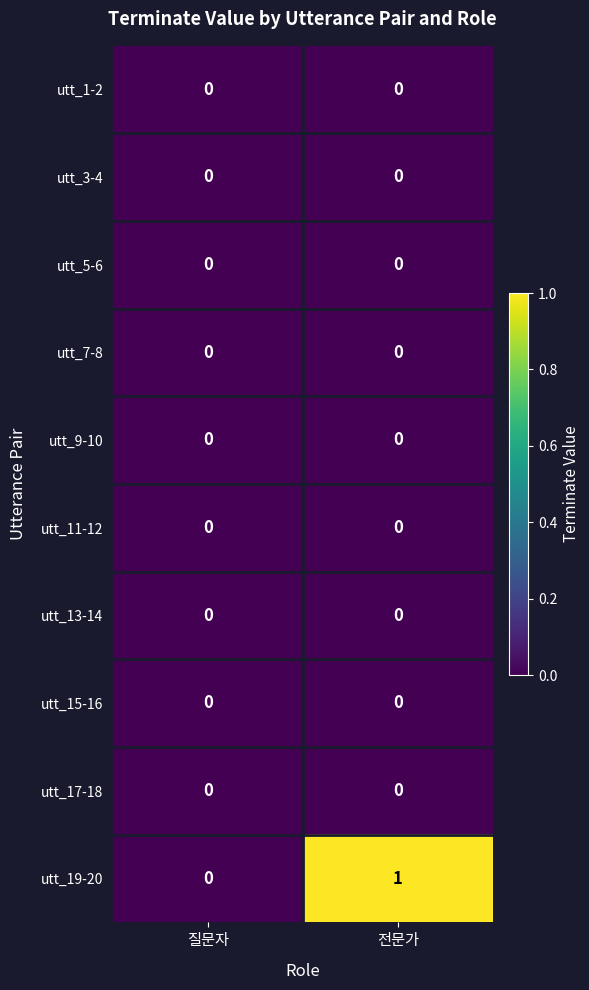

Which series has the widest spread of values?

utt_19-20